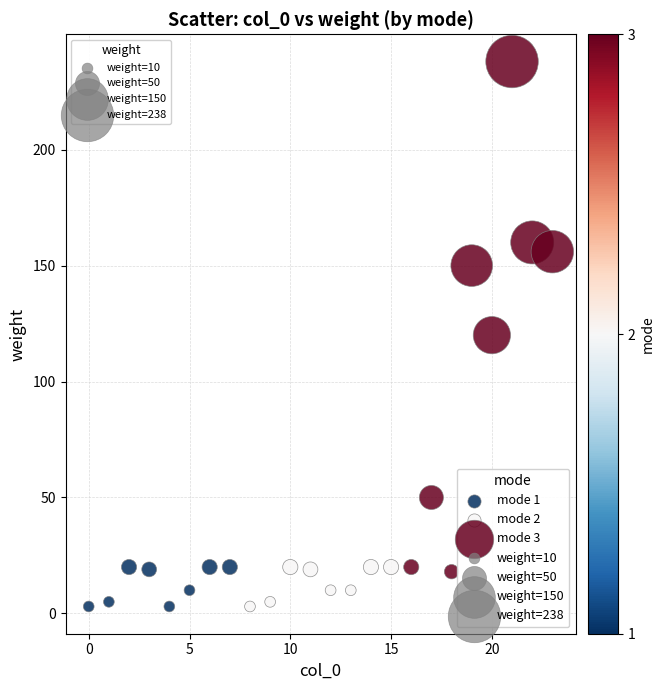

Which series reaches the maximum Y coordinate?

mode 3